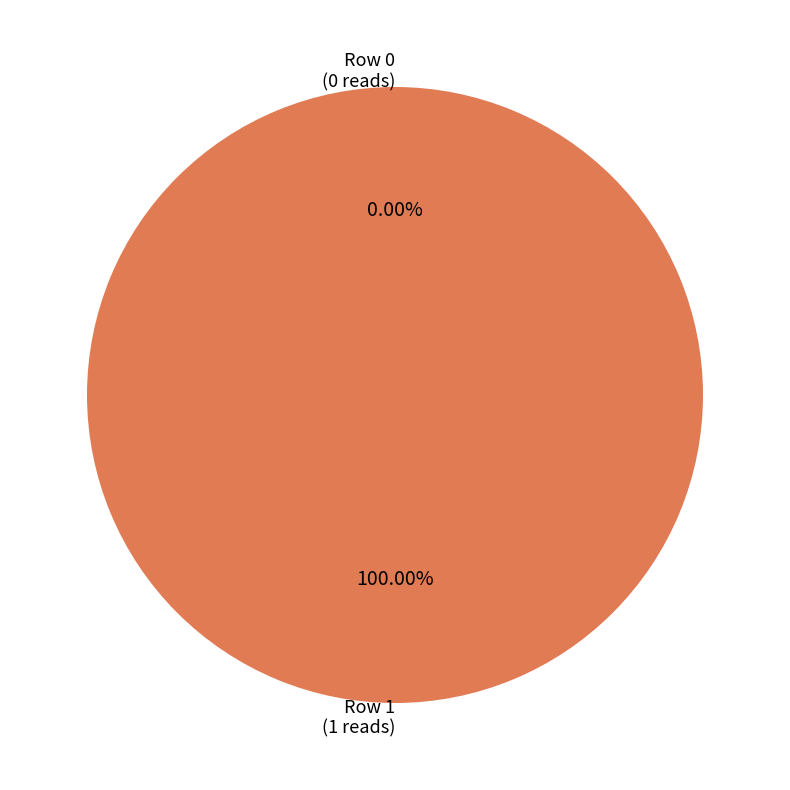

To the nearest percent, what is the difference between the Row 0 and Row 1 slice percentages?

100%